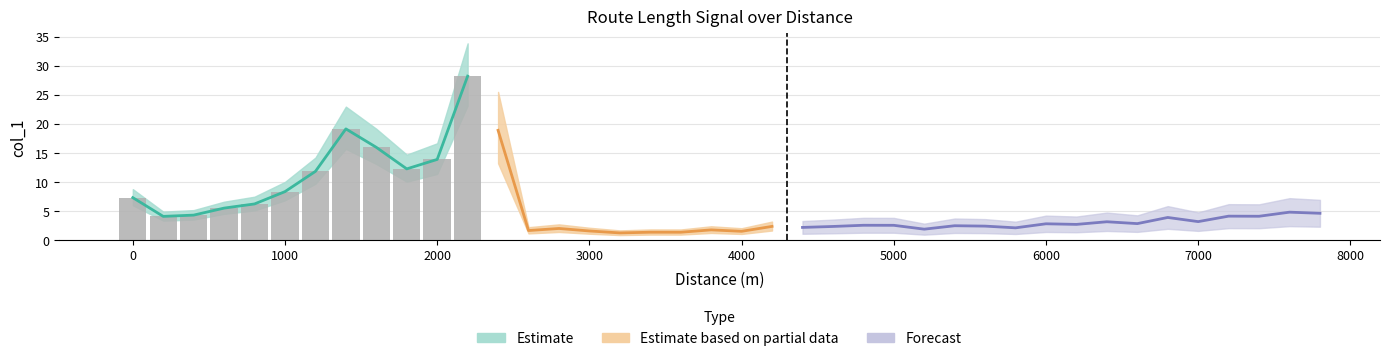

Reading left to right, what are all the values shown in this chart?

7.3	4.1	4.3	5.5	6.2	8.3	11.8	19.1	16.0	12.3	13.9	28.2	18.9	1.7	2.0	1.6	1.2	1.4	1.4	1.8	1.5	2.4	2.2	2.4	2.6	2.6	1.9	2.5	2.4	2.1	2.8	2.7	3.2	2.8	3.9	3.2	4.1	4.1	4.8	4.6